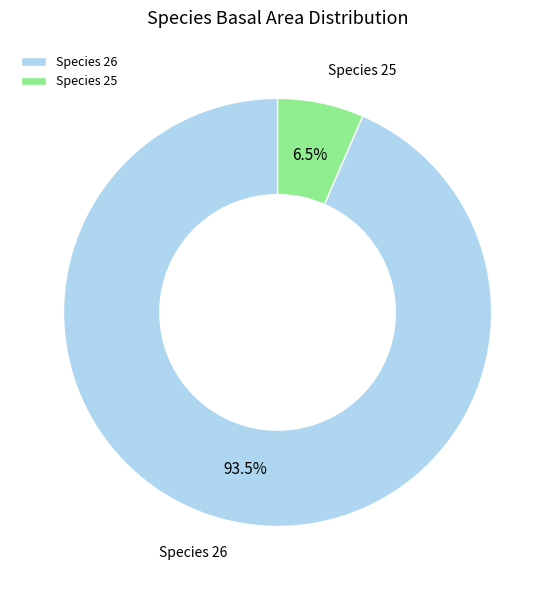

Which category accounts for the majority?

Species 26